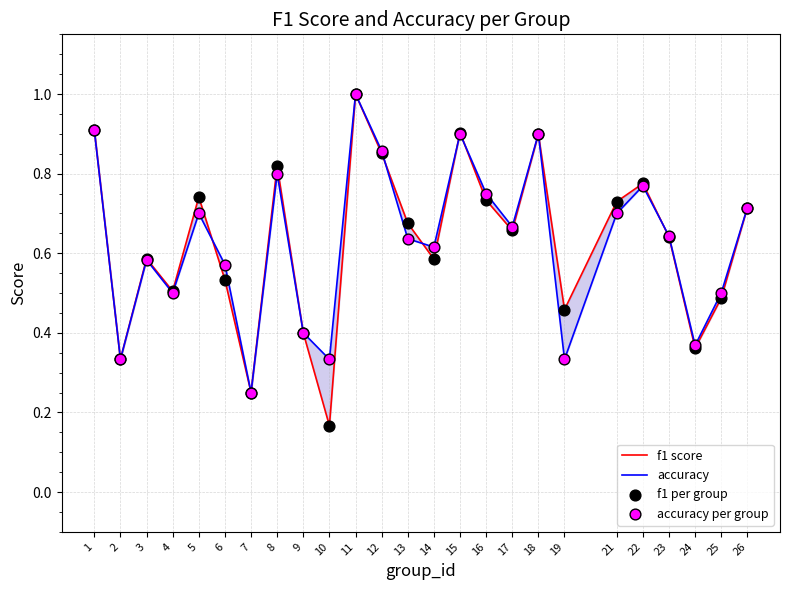

Which series has the widest spread of Y values?

f1 score